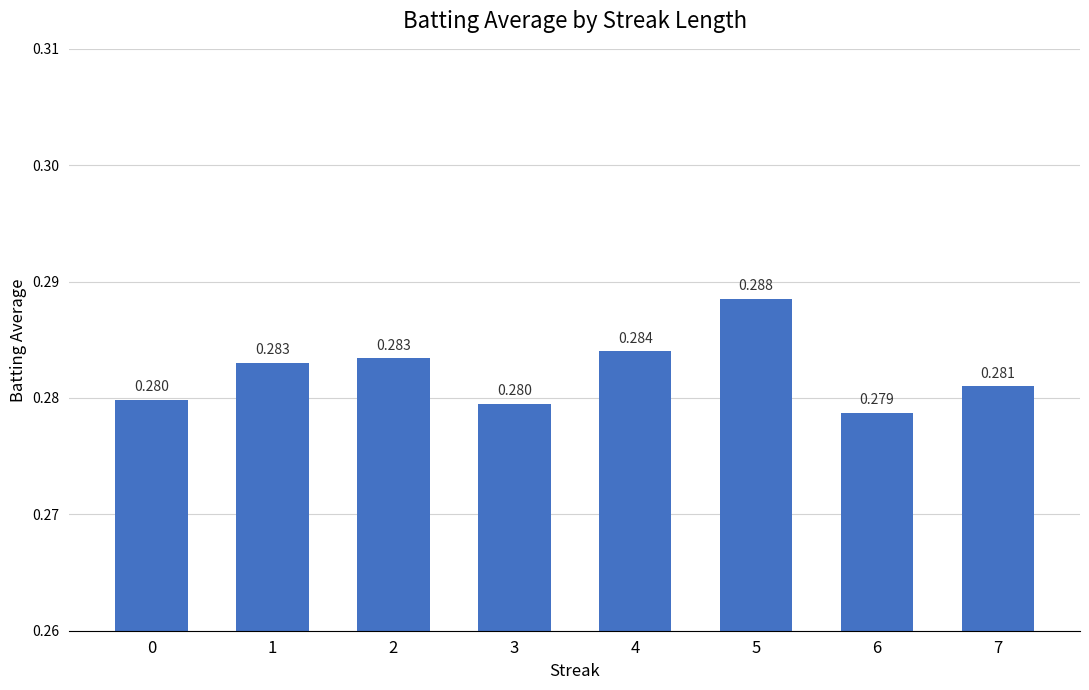

Count the number of categories in the chart.

8